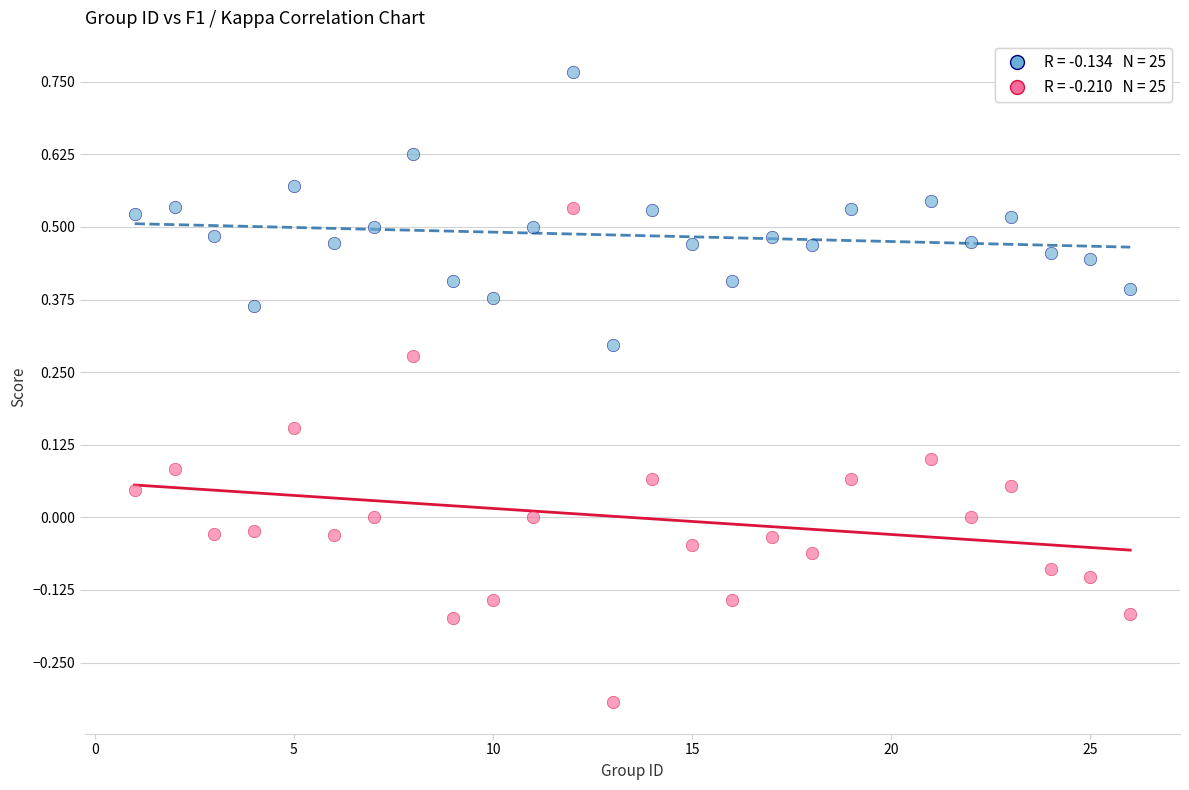

Across all data points, what is the range of X values (max minus min)?

25.0